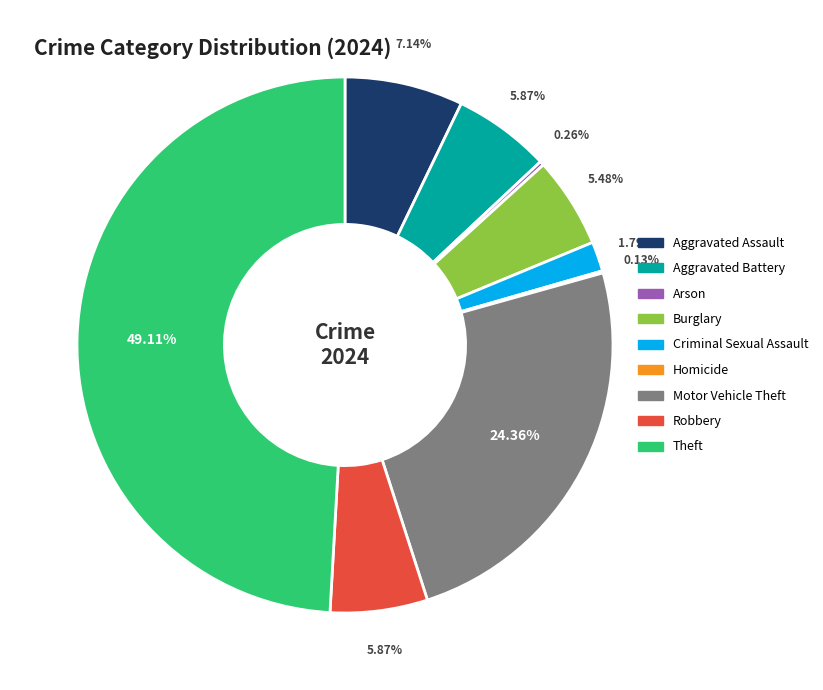

Does Criminal Sexual Assault account for over 50% of the chart?

No